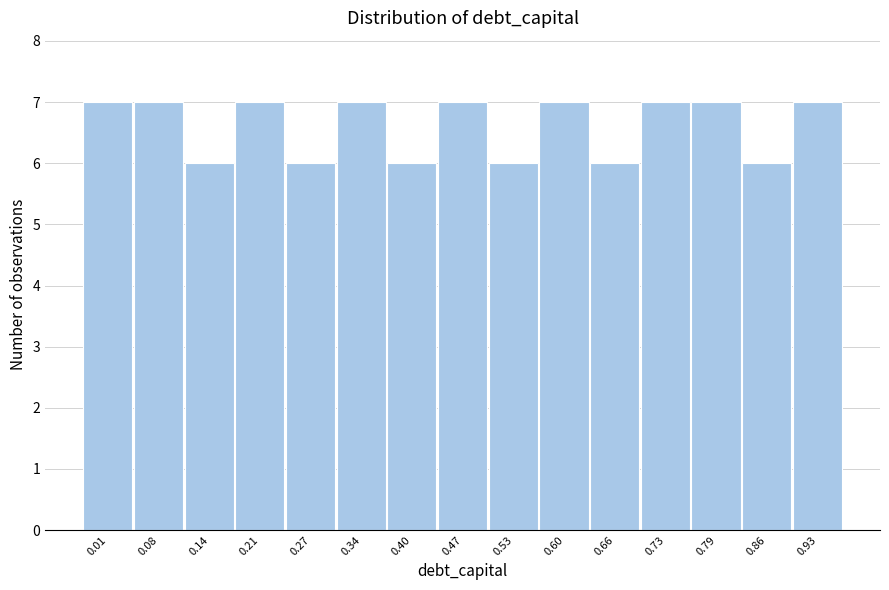

Reading left to right, list all the values displayed in this chart.

0.01=7	0.08=7	0.14=6	0.21=7	0.27=6	0.34=7	0.40=6	0.47=7	0.53=6	0.60=7	0.66=6	0.73=7	0.79=7	0.86=6	0.93=7